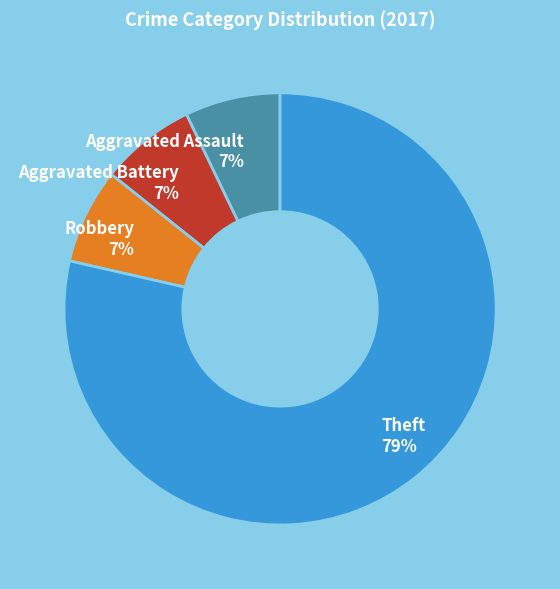

Is there a majority slice in this chart?

Yes